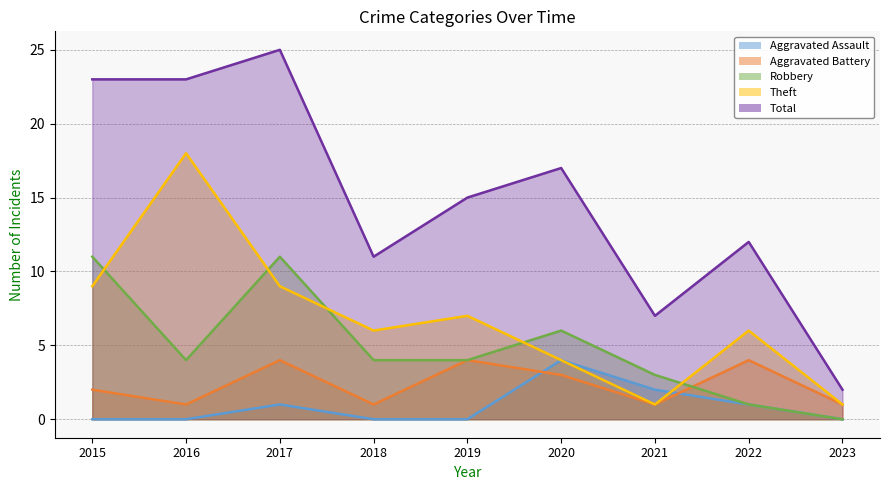

What is the value of the Total point at the 1st from the left?

23